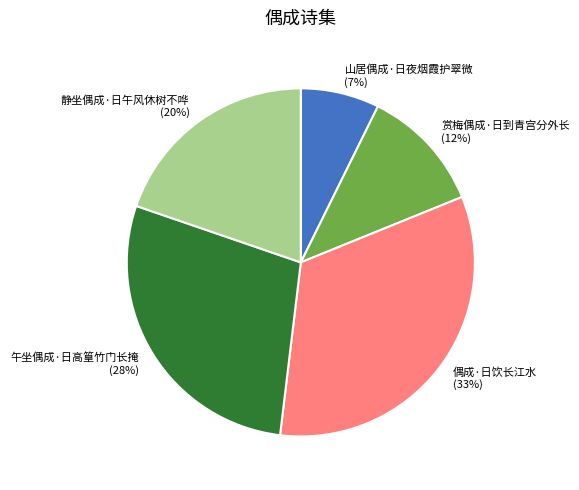

To the nearest percent, what is the difference between the largest and smallest slice percentages?

26%